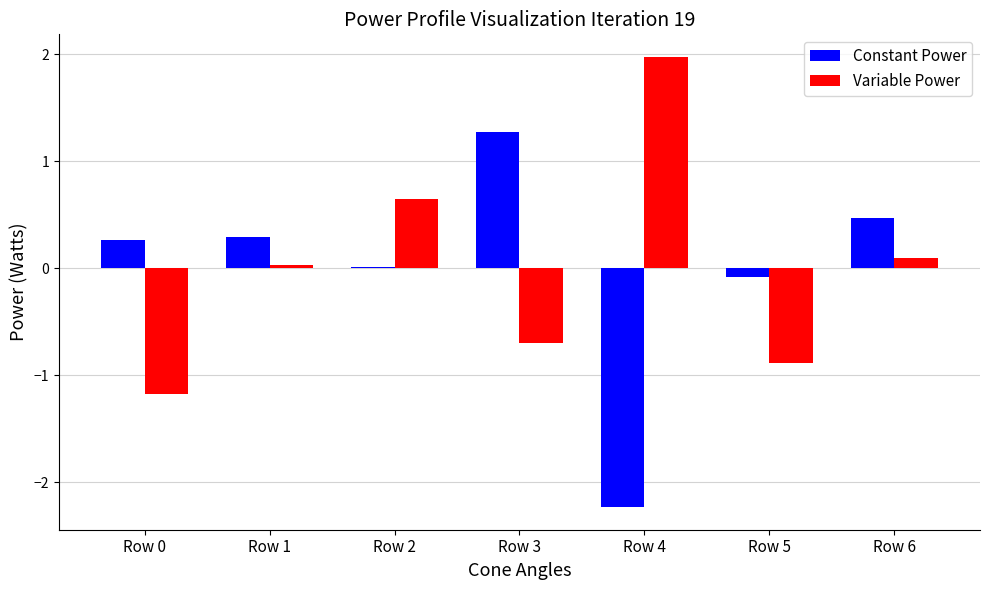

Between Row 0 and Row 1, which series saw the biggest shift?

Variable Power